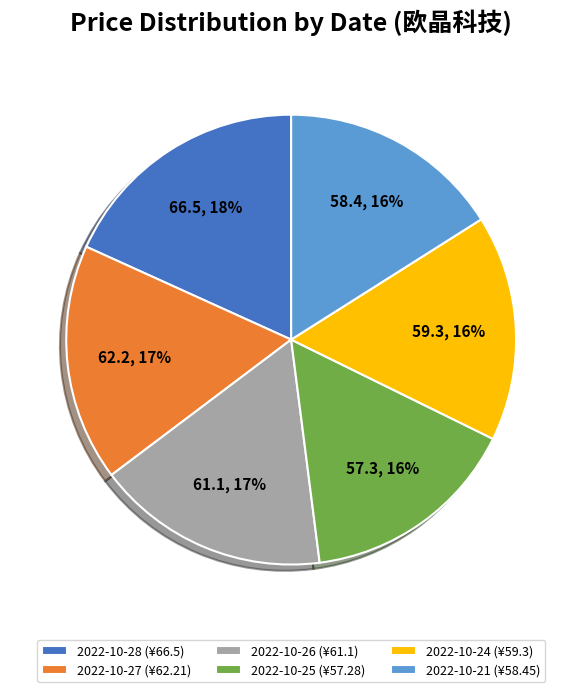

Combined, do 2022-10-27 (¥62.21) and 2022-10-24 (¥59.3) account for over 50%?

No